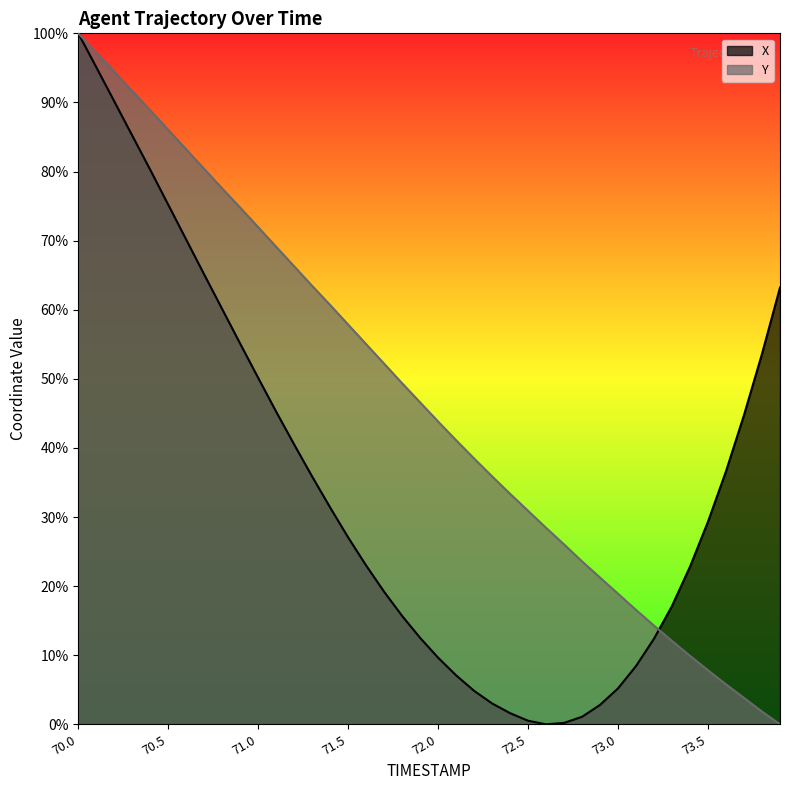

How many positive values does the X series have?

39